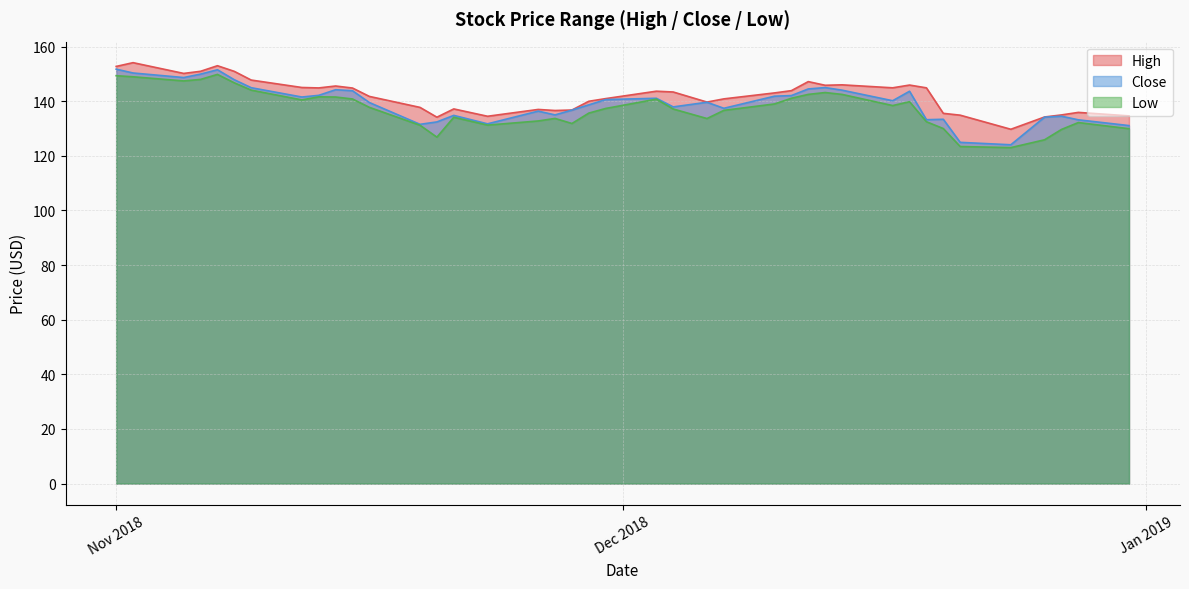

Which series has the largest total across all categories?

High